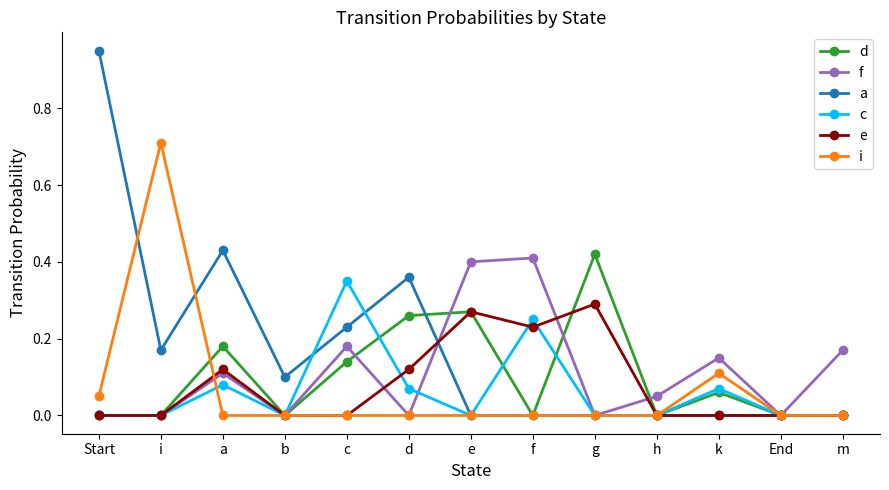

Is the value of d at g greater than the value of a at i?

Yes